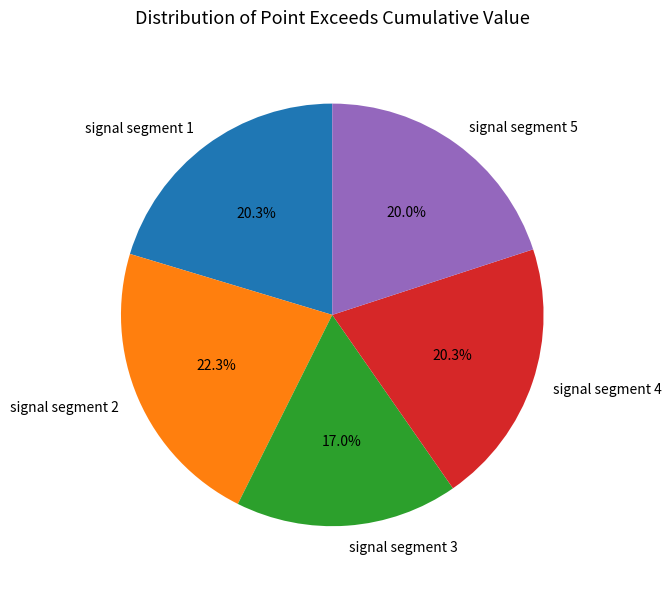

Count the number of slices in the pie.

5